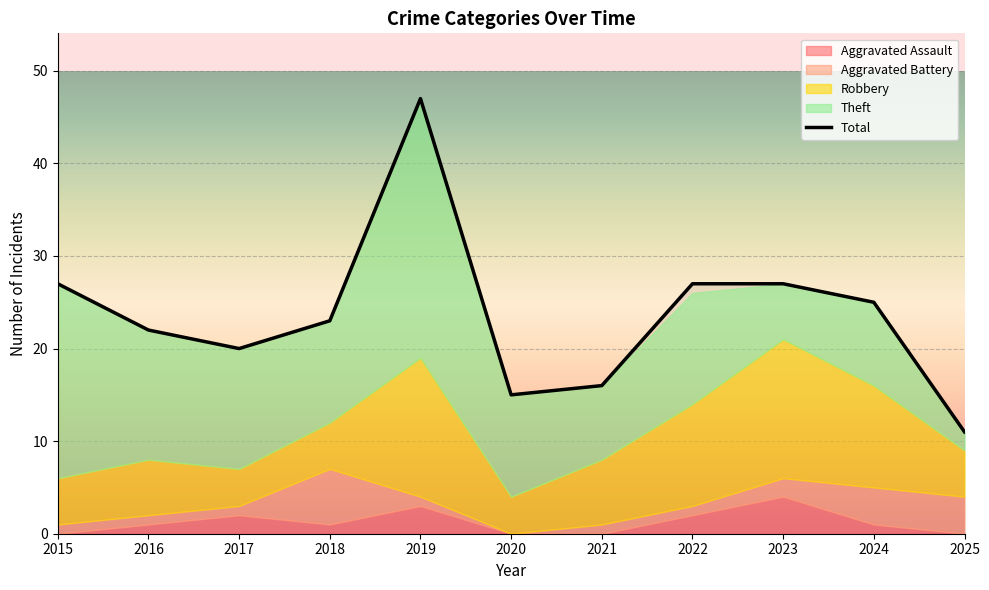

Which category has the lowest value in the Total series?

2025